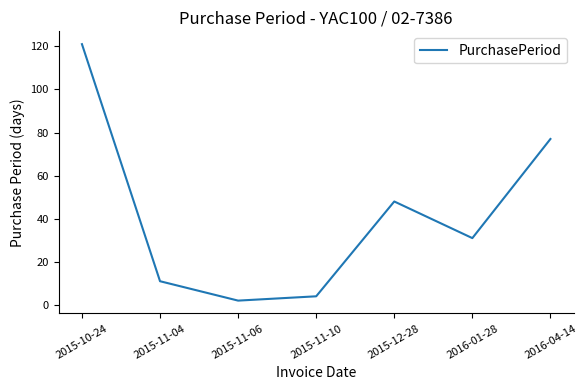

What is the difference between the maximum and minimum values?

119